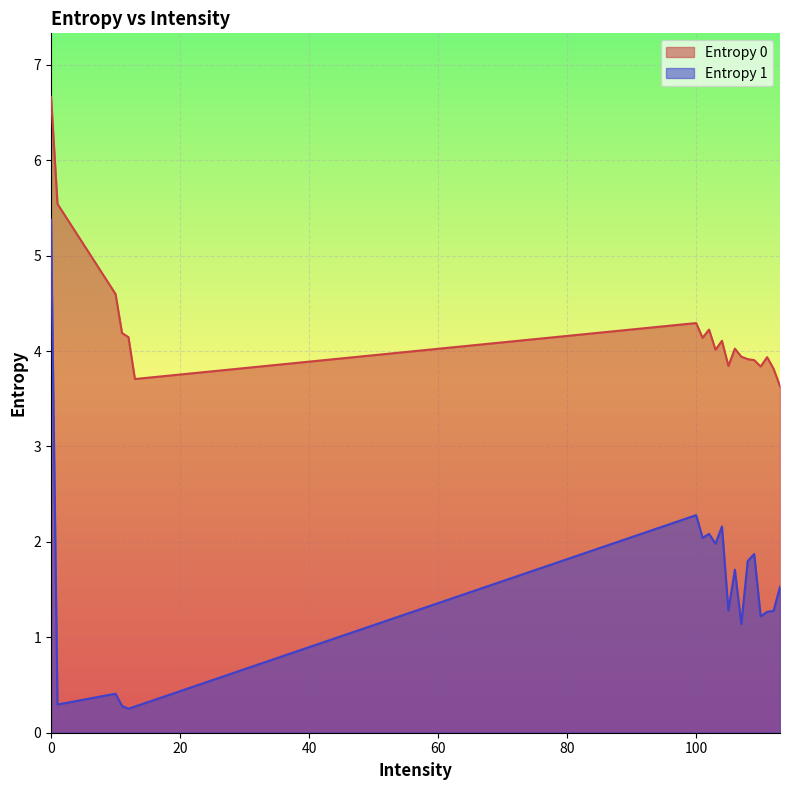

Which series changed the most between 107 and 110?

Entropy 0